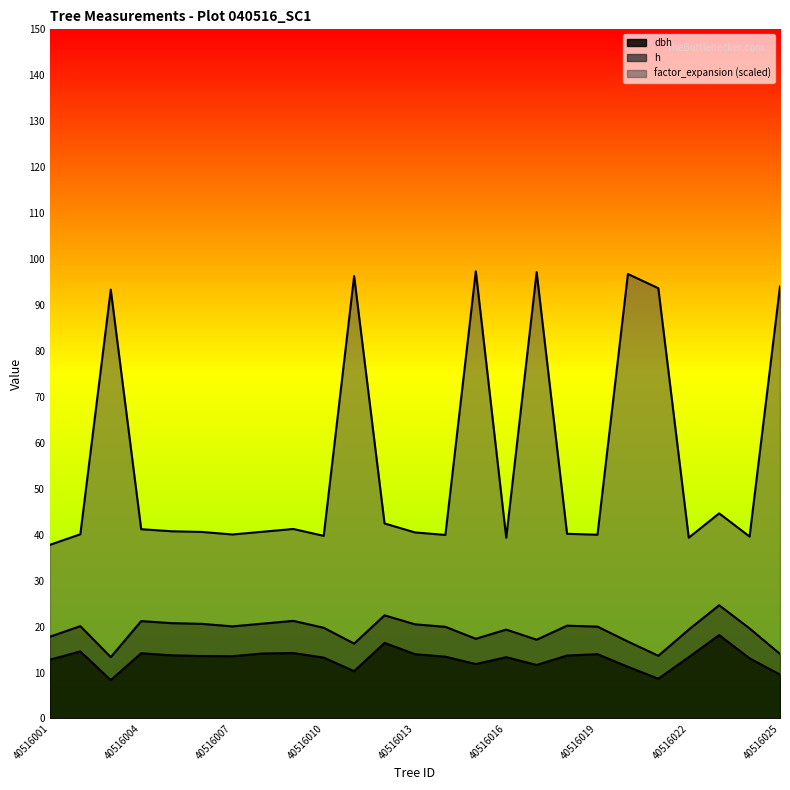

What is the value of the dbh point at the 4th from the left?

14.2